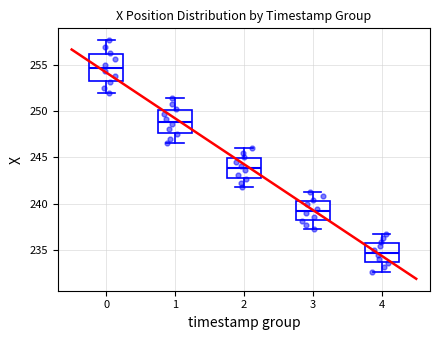

Reading left to right, transcribe this box plot: for each box, give where its median line is, the range the box spans, and where its two whiskers end, as read against the y-axis. The values are not printed on the chart, so give them approximately, as read against the axis.

0: median 254.5, box 253.5 to 256.0, whiskers 252.0 to 257.5
1: median 249.0, box 247.5 to 250.0, whiskers 246.5 to 251.5
2: median 244.0, box 243.0 to 245.0, whiskers 242.0 to 246.0
3: median 239.5, box 238.0 to 240.5, whiskers 237.0 to 241.5
4: median 234.5, box 233.5 to 236.0, whiskers 232.5 to 237.0